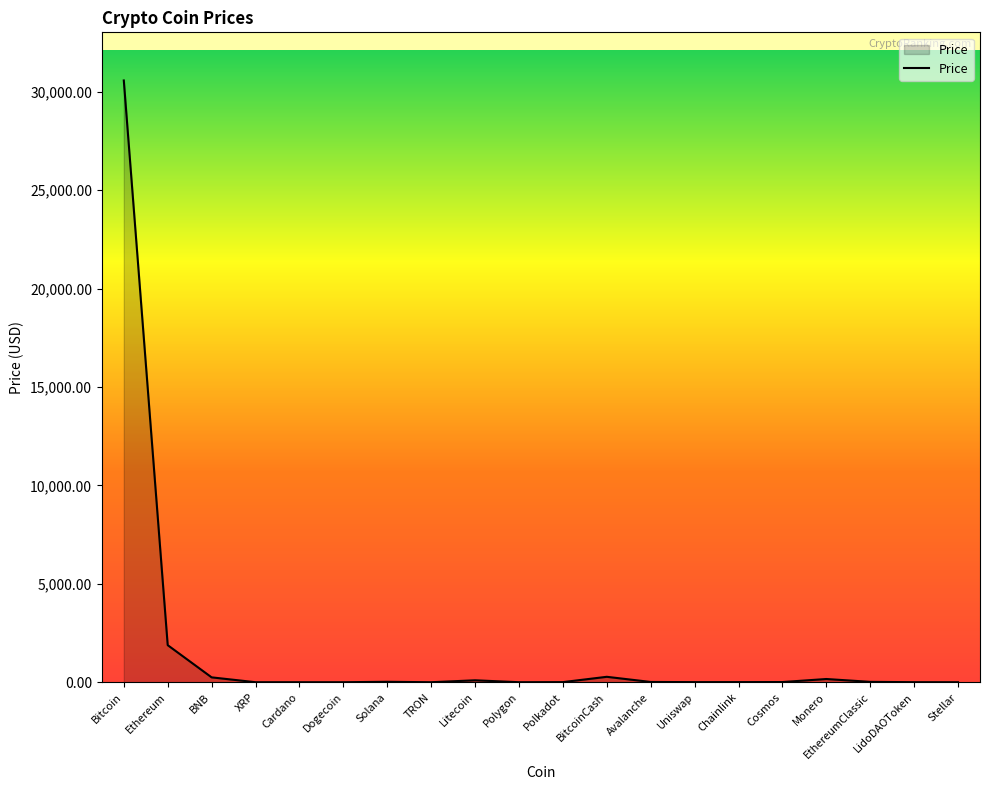

What position from the right is Stellar?

1